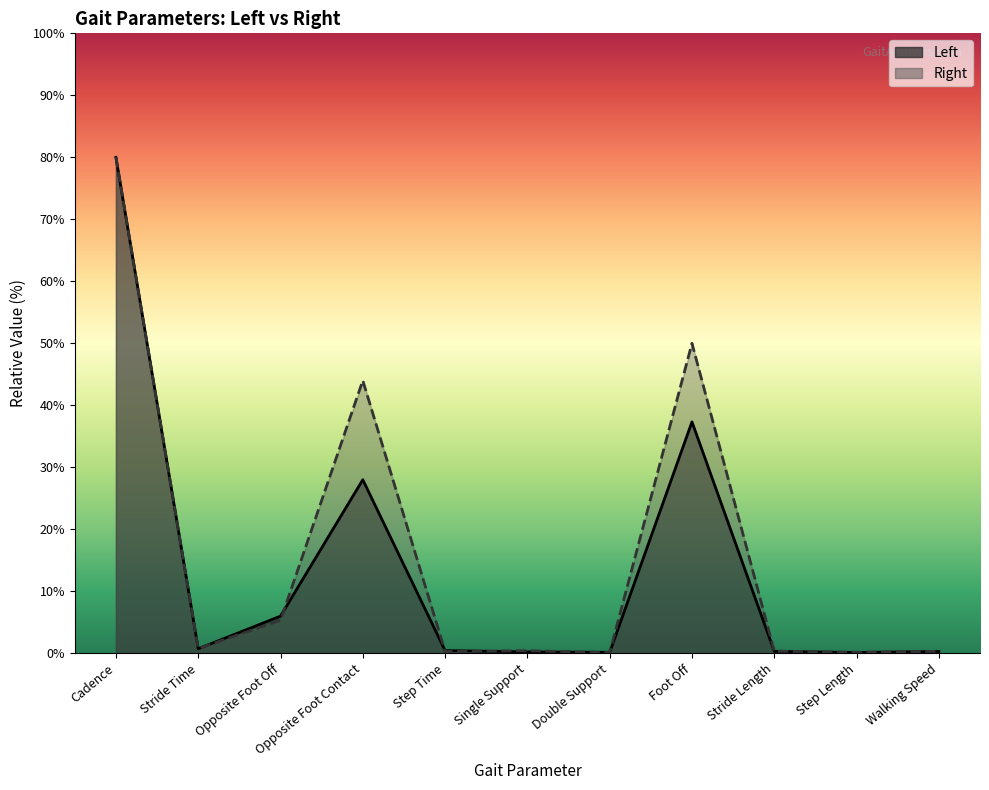

True or false: Right has more than 0 points higher than both neighbors.

True